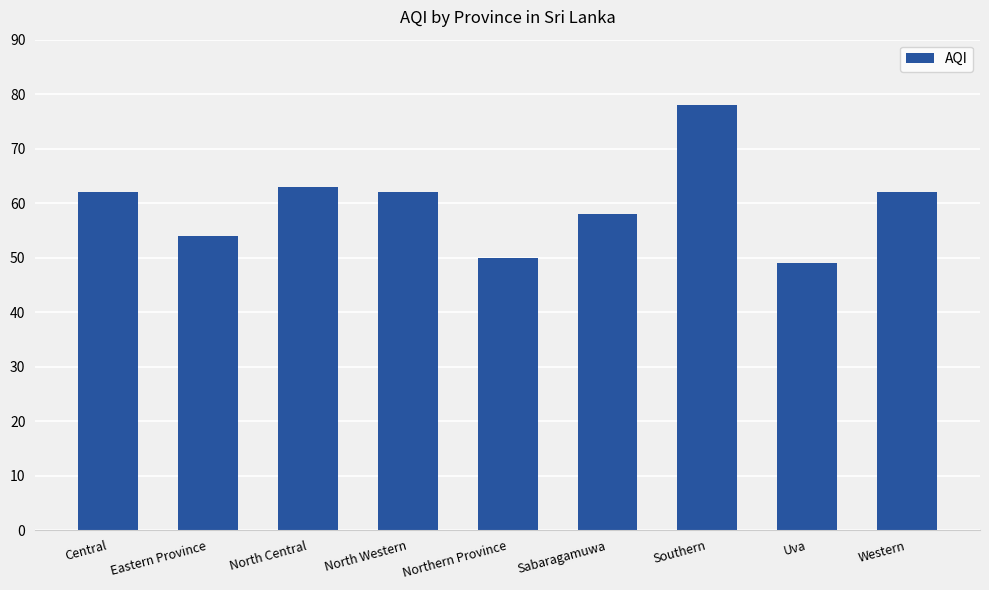

Are the bars grouped side by side (vs. stacked)?

No